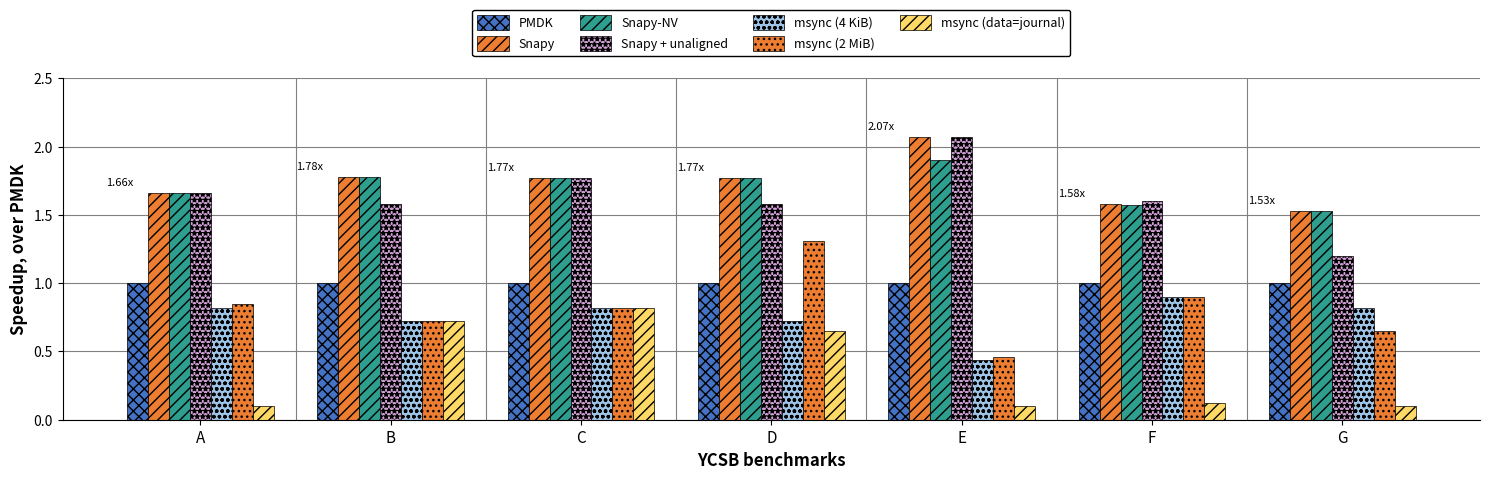

Between C and F, which series saw the biggest shift?

msync (data=journal)